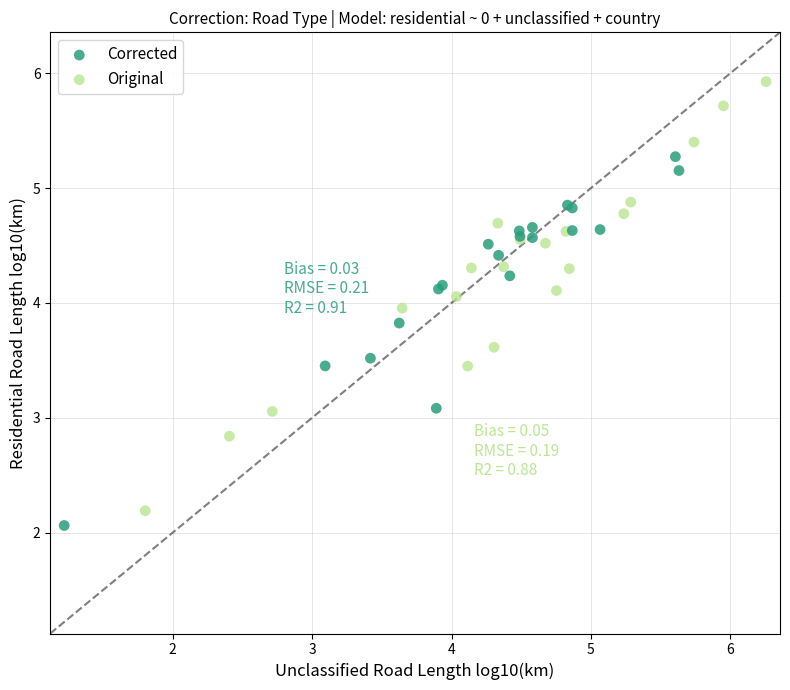

Which series has the largest Y range (max minus min)?

Original